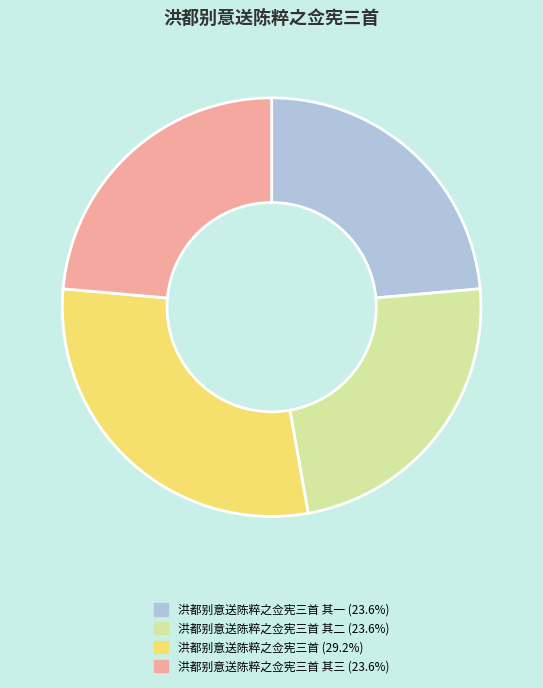

Is there any slice that represents more than half of the pie?

No